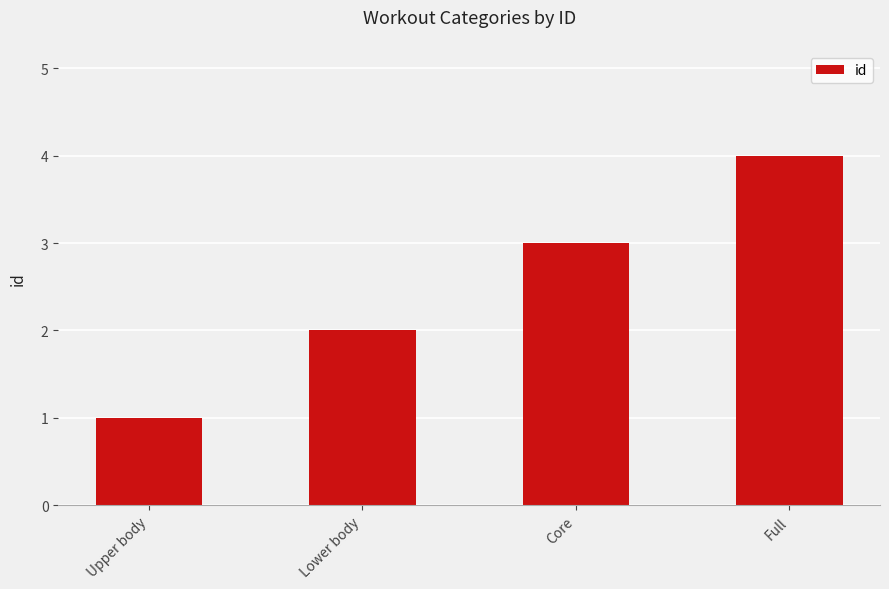

What position from the right is Lower body?

3